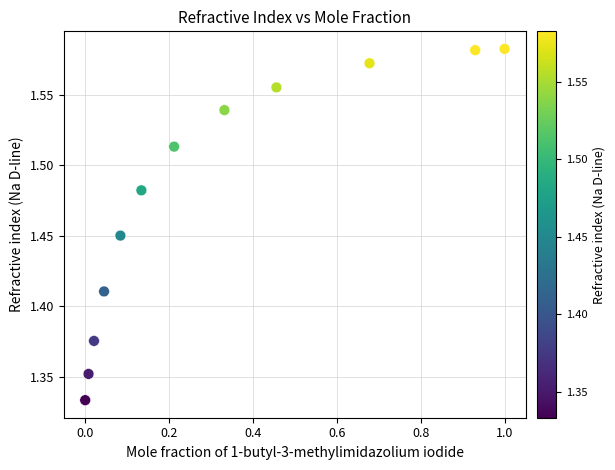

What is the range of X values (max minus min)?

1.0